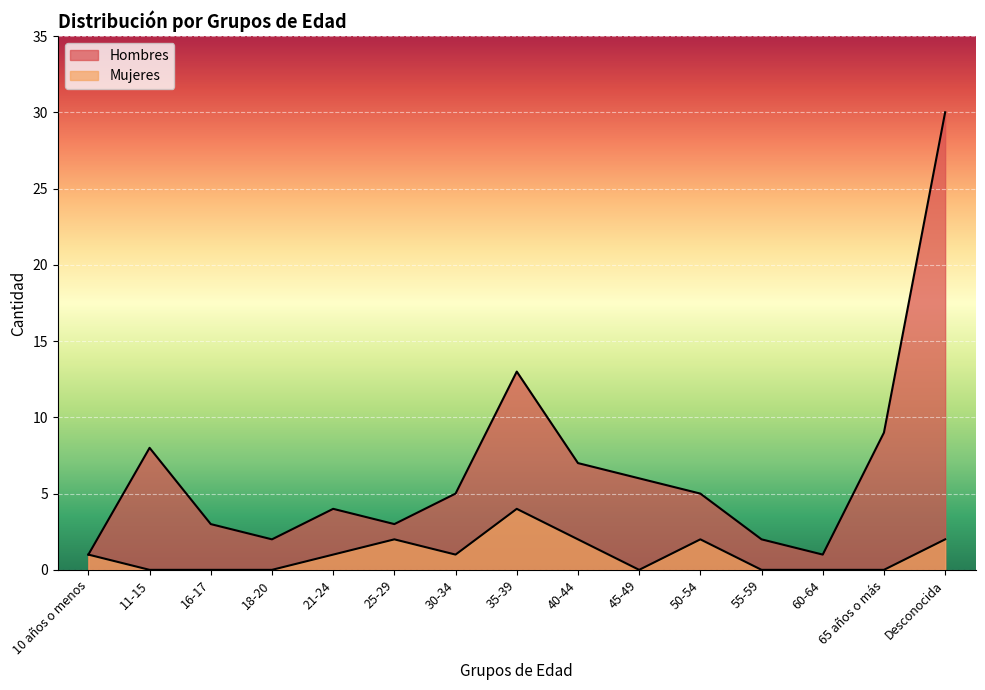

Reading right to left, extract all data points from this chart.

Mujeres: Desconocida=2	65 años o más=0	60-64=0	55-59=0	50-54=2	45-49=0	40-44=2	35-39=4	30-34=1	25-29=2	21-24=1	18-20=0	16-17=0	11-15=0	10 años o menos=1
Hombres: Desconocida=30	65 años o más=9	60-64=1	55-59=2	50-54=5	45-49=6	40-44=7	35-39=13	30-34=5	25-29=3	21-24=4	18-20=2	16-17=3	11-15=8	10 años o menos=1